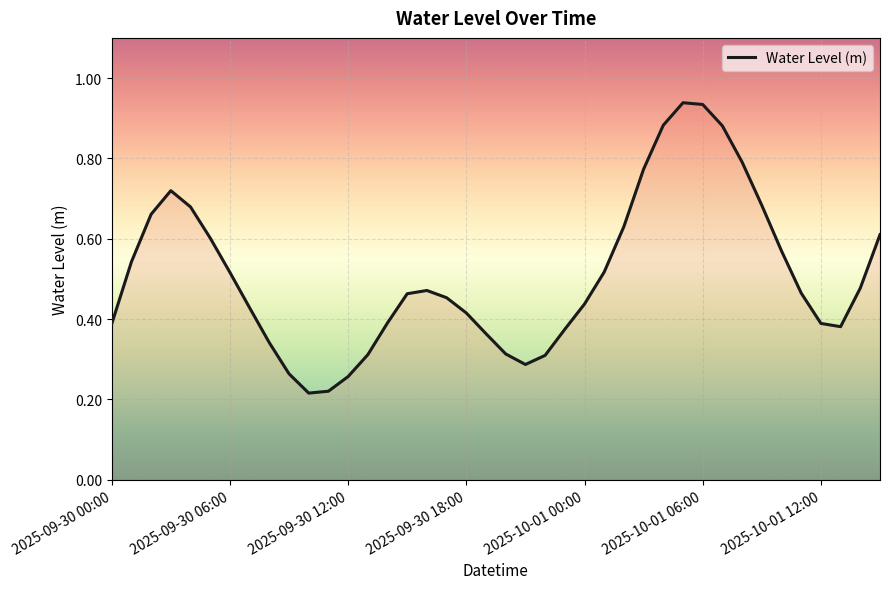

At which label is the value closest to 0?

10